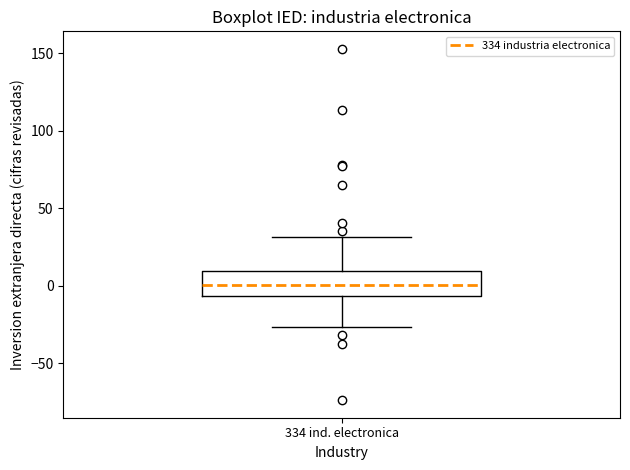

Where does the median line of the box for 334 ind. electronica sit on the y-axis? The values are not printed on the chart, so give them approximately, as read against the axis.

0